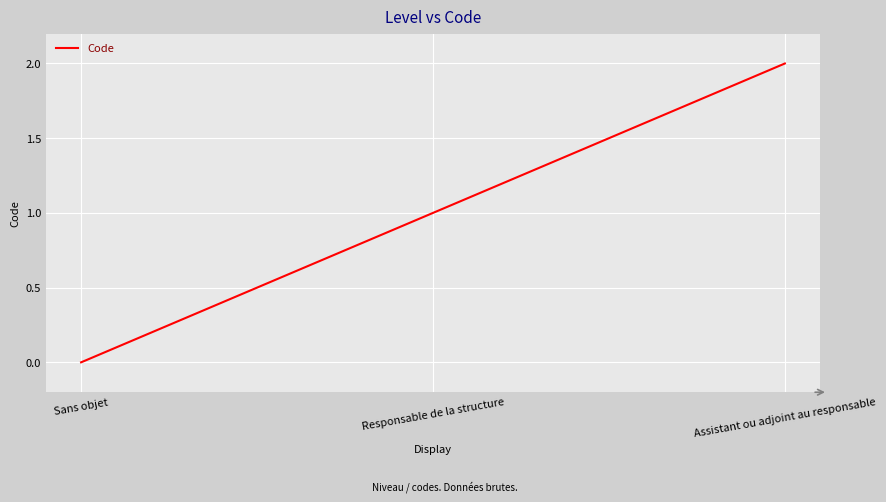

Count the values in the range 0 to 2.

3